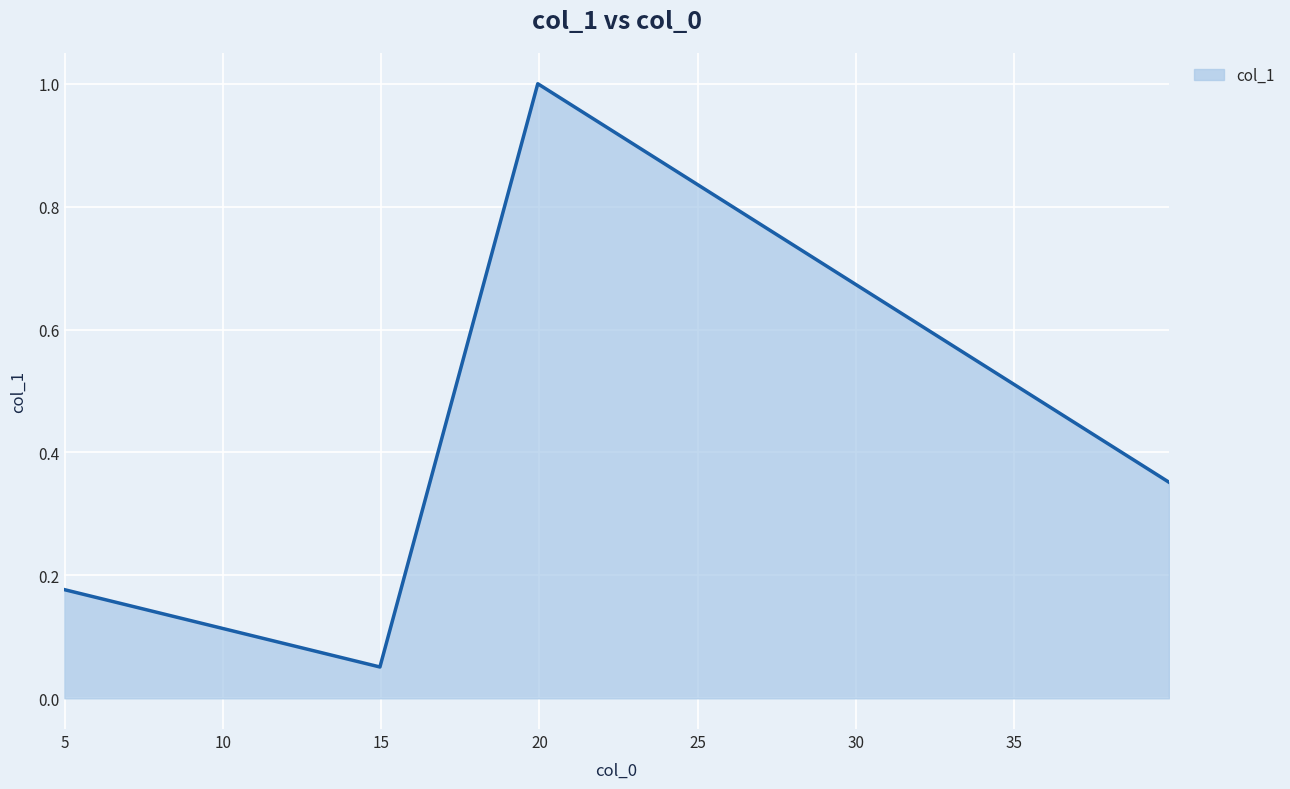

How many interior local peaks (higher than both neighbors) does the data have?

1